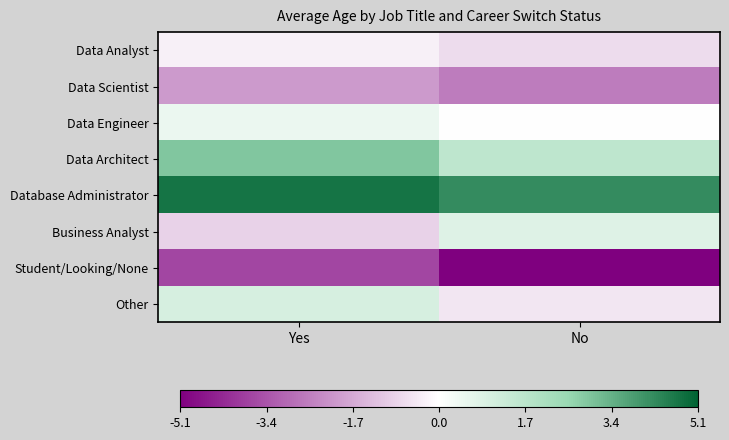

At how many categories does at least one series exceed 4?

2